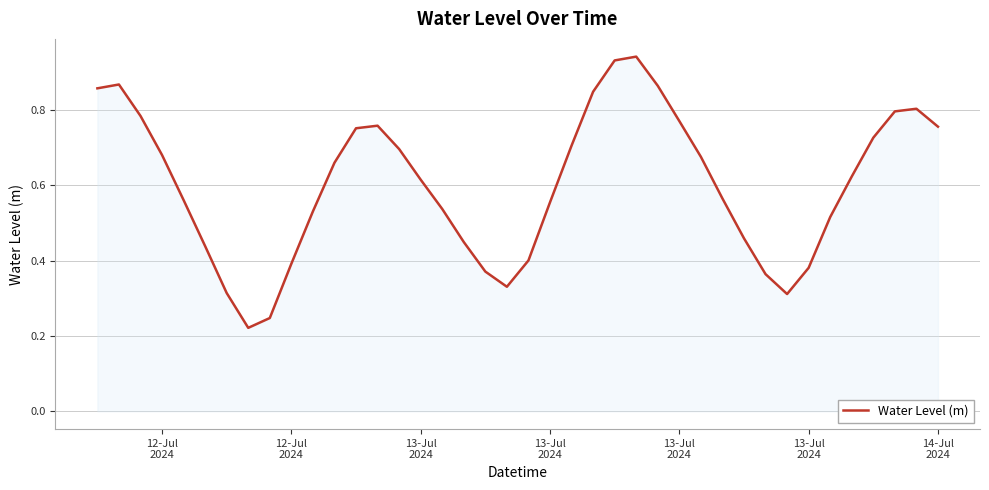

What is the difference between the maximum and second lowest values?

0.7